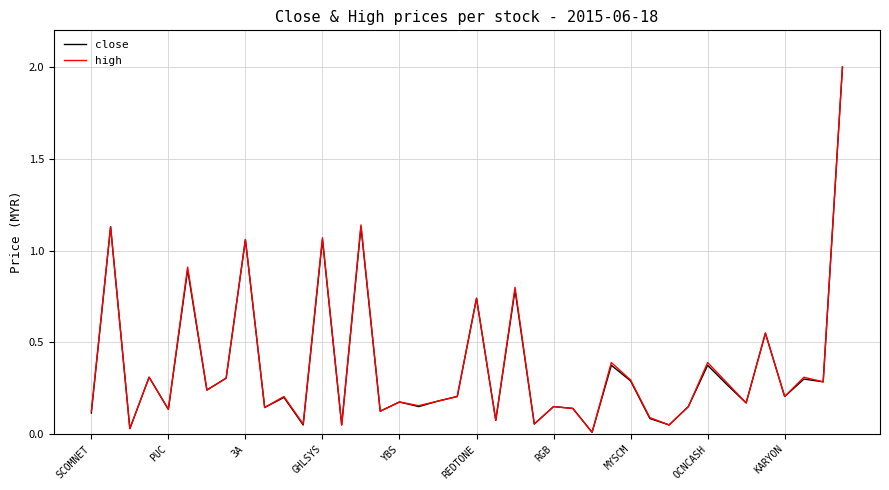

What is the highest value of the close series?

2.0